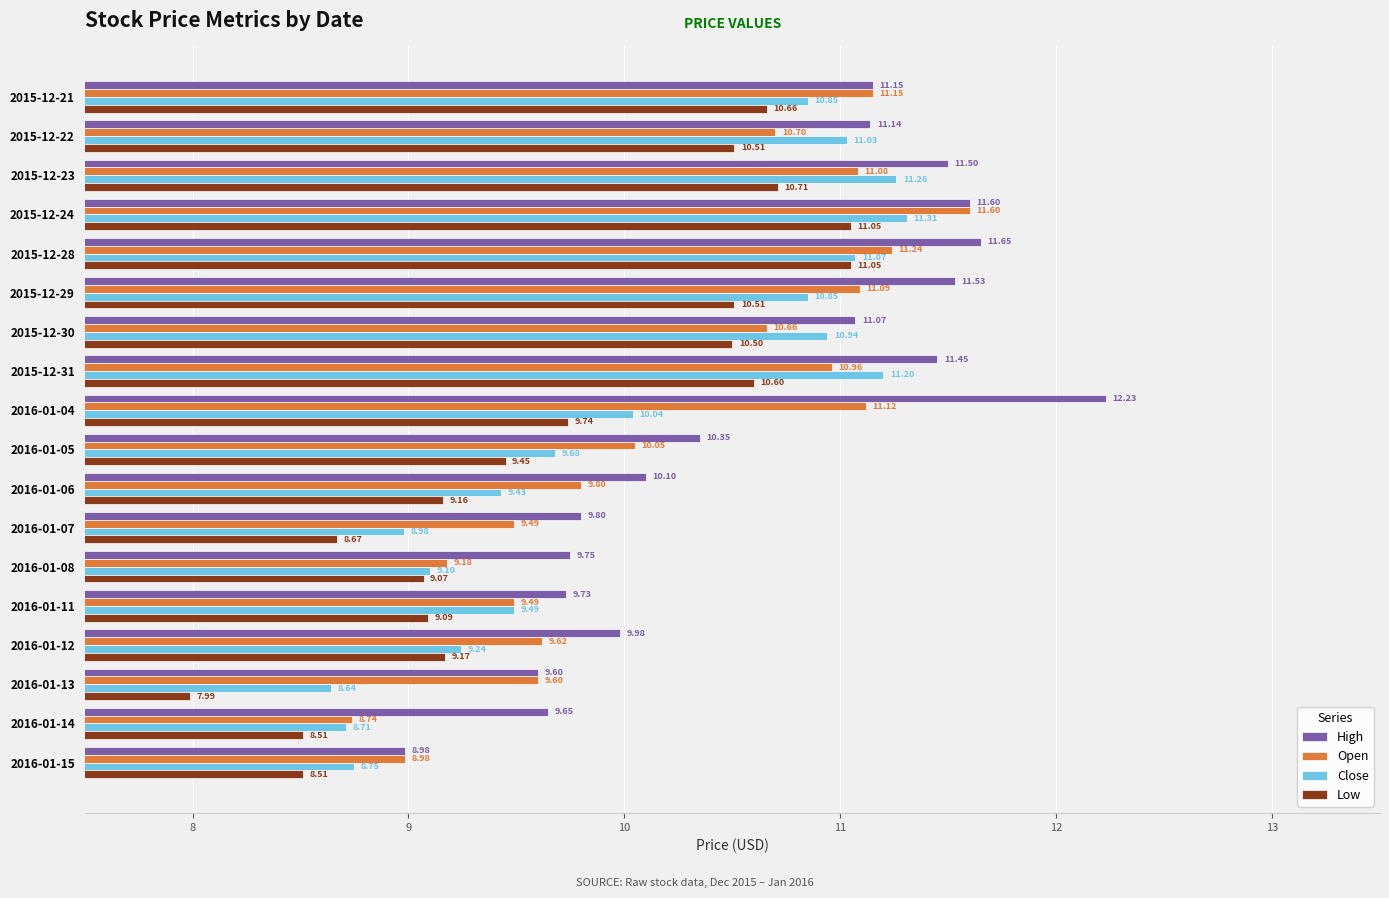

How many values in the Low series are below 9?

4